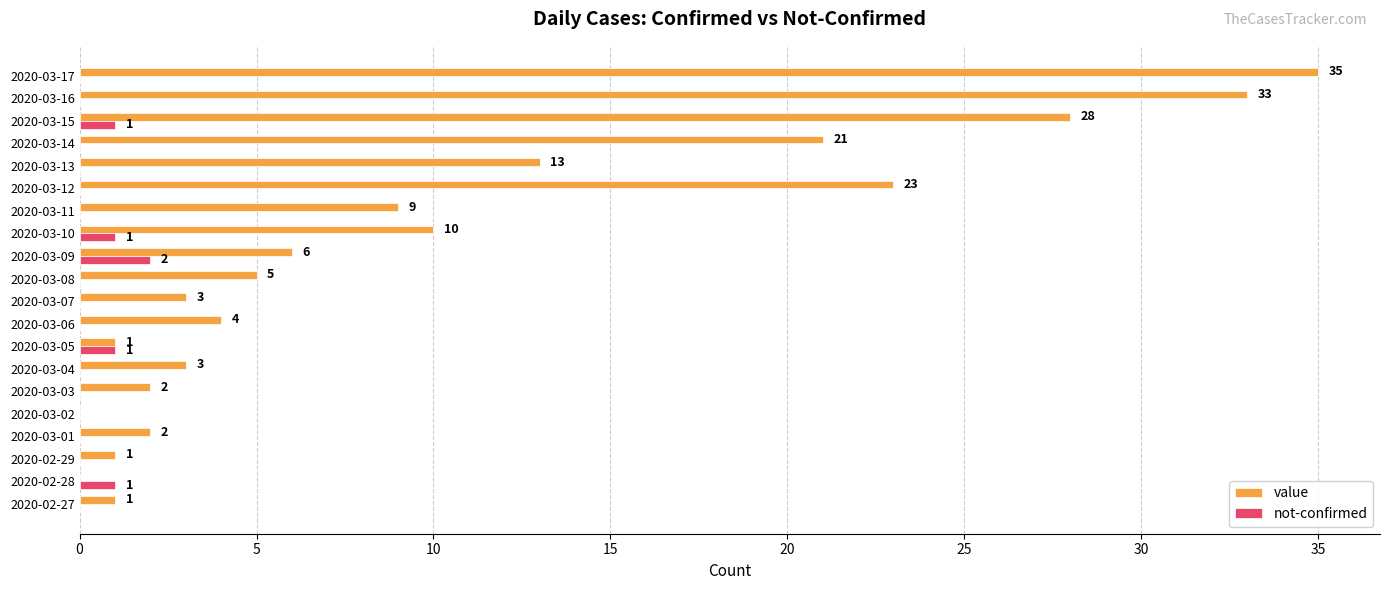

The value series shows 0 at 2020-02-28. True or false?

True